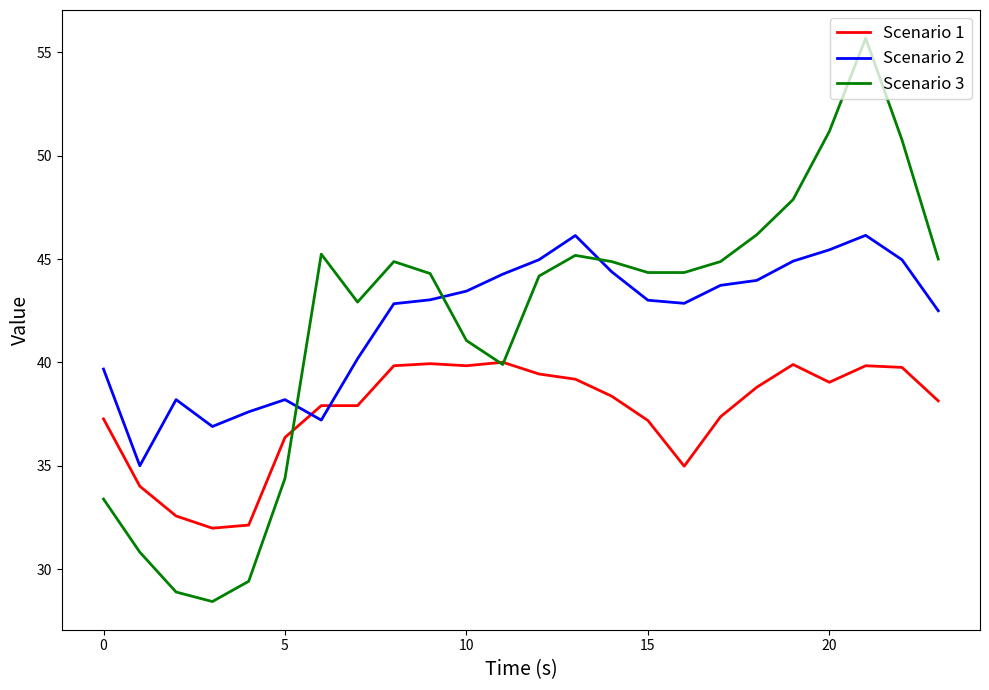

What is the highest value of the Scenario 3 series?

55.7